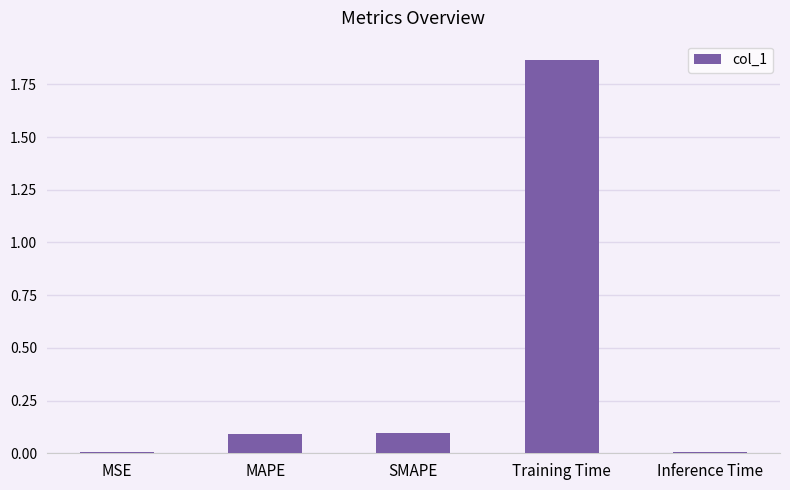

Which category has the highest value across all series?

Training Time